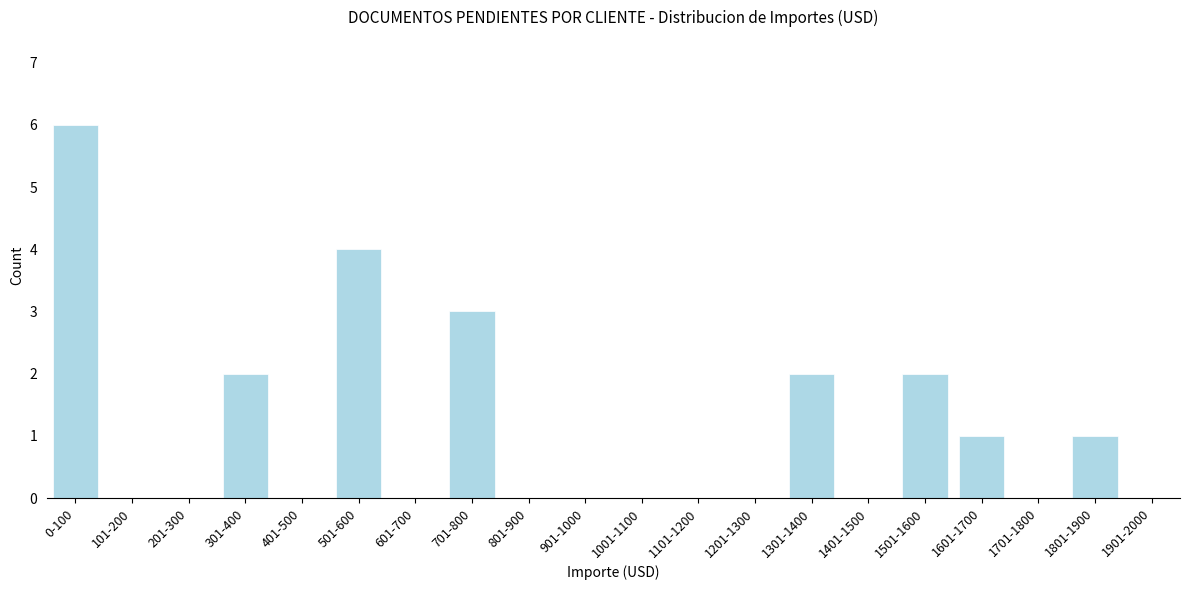

Reading left to right, extract all data points from this chart.

0-100=6	101-200=0	201-300=0	301-400=2	401-500=0	501-600=4	601-700=0	701-800=3	801-900=0	901-1000=0	1001-1100=0	1101-1200=0	1201-1300=0	1301-1400=2	1401-1500=0	1501-1600=2	1601-1700=1	1701-1800=0	1801-1900=1	1901-2000=0